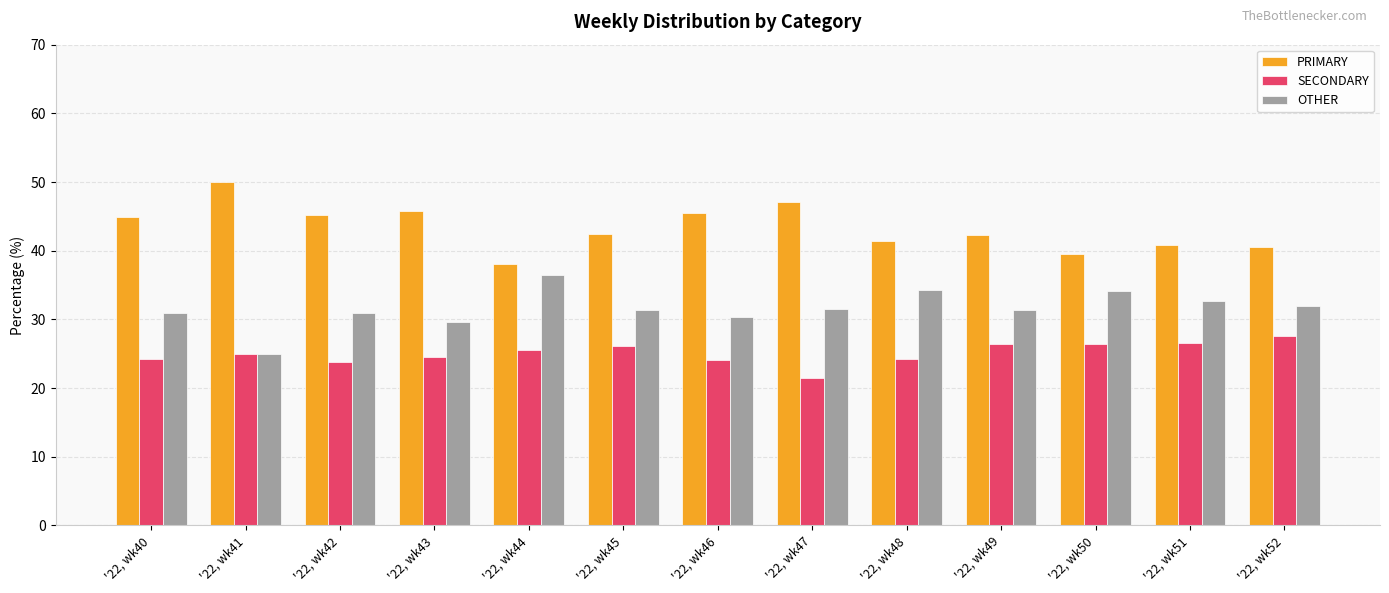

What are all the series names shown in the legend?

PRIMARY, SECONDARY, OTHER